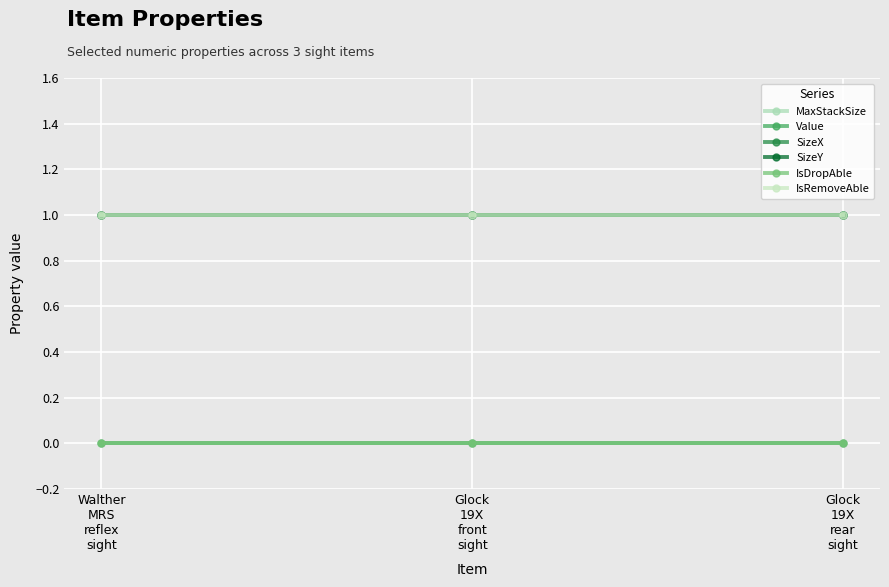

Which series has the largest total across all categories?

MaxStackSize